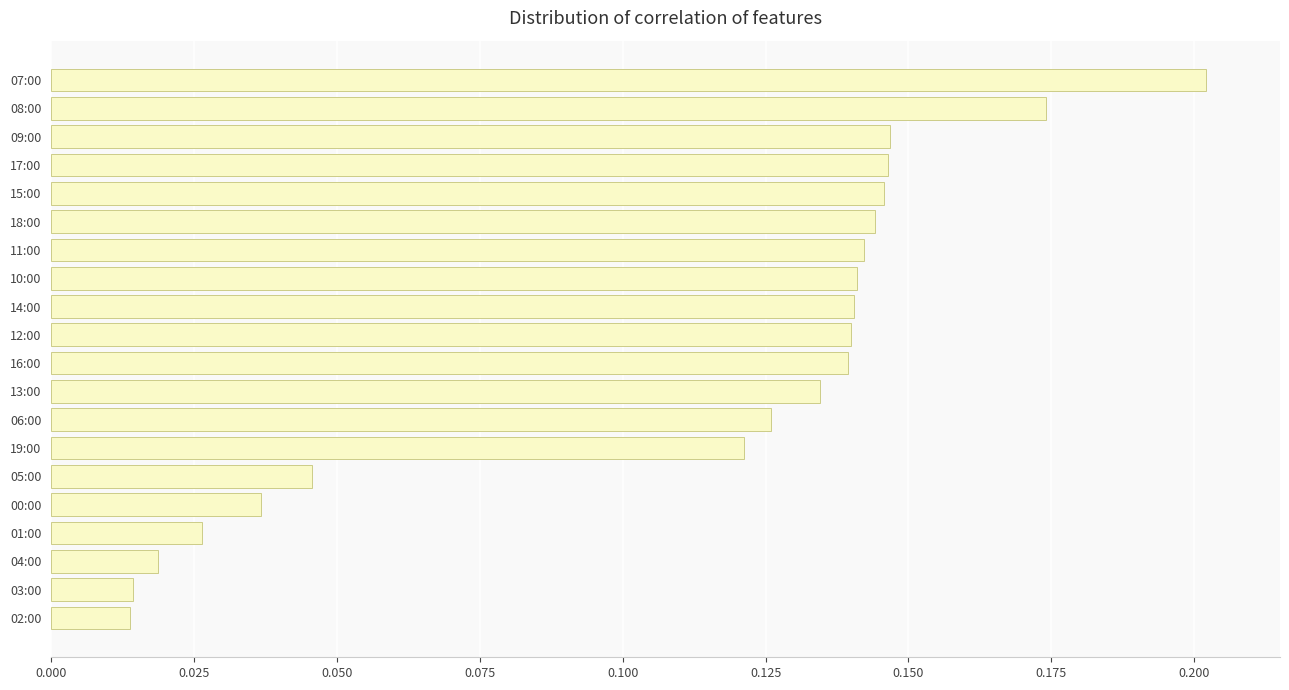

How many bars are there in total?

20